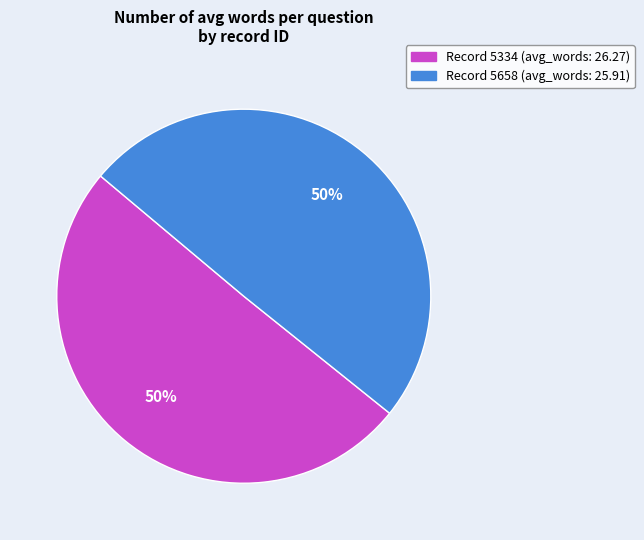

To the nearest percent, what is the average slice percentage?

50%